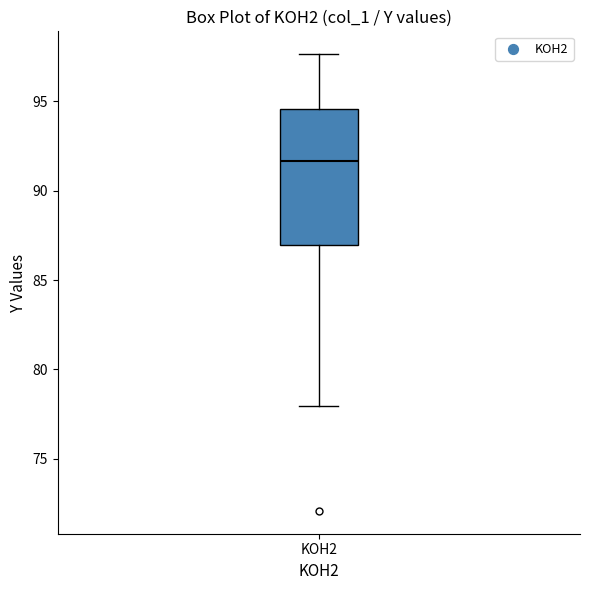

Read this box plot against the y-axis: the position of the median line, the range covered by the box, and the ends of both whiskers. The values are not printed on the chart, so give them approximately, as read against the axis.

median 91.5, box 87.0 to 94.5, whiskers 78.0 to 97.5